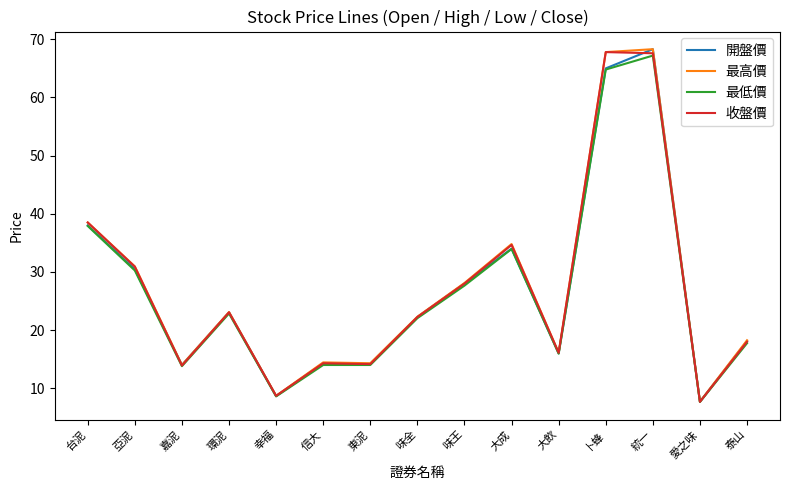

Which series changed the most between 味全 and 愛之味?

最高價